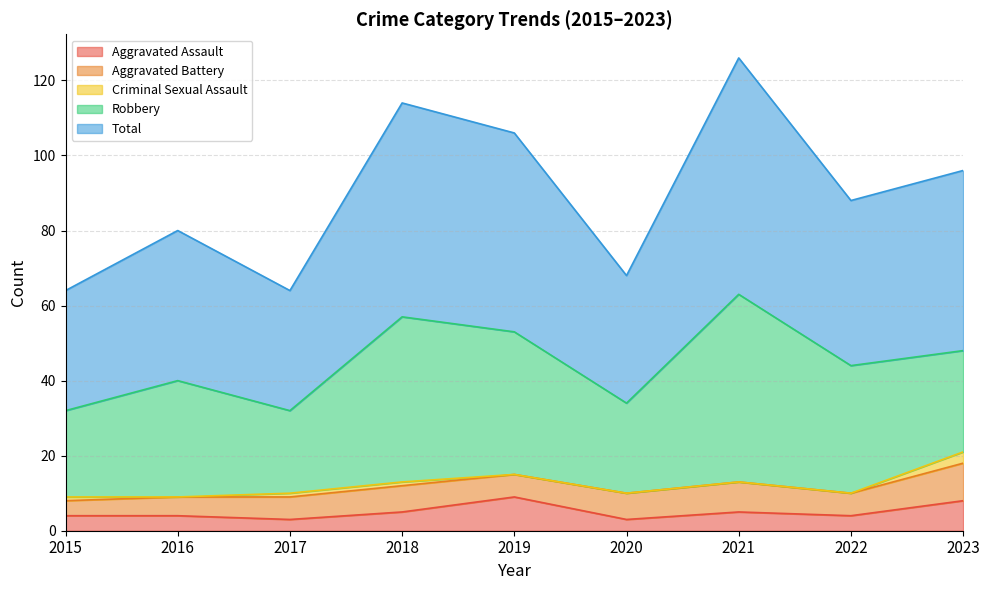

Between 2022 and 2018, which is larger?

2018